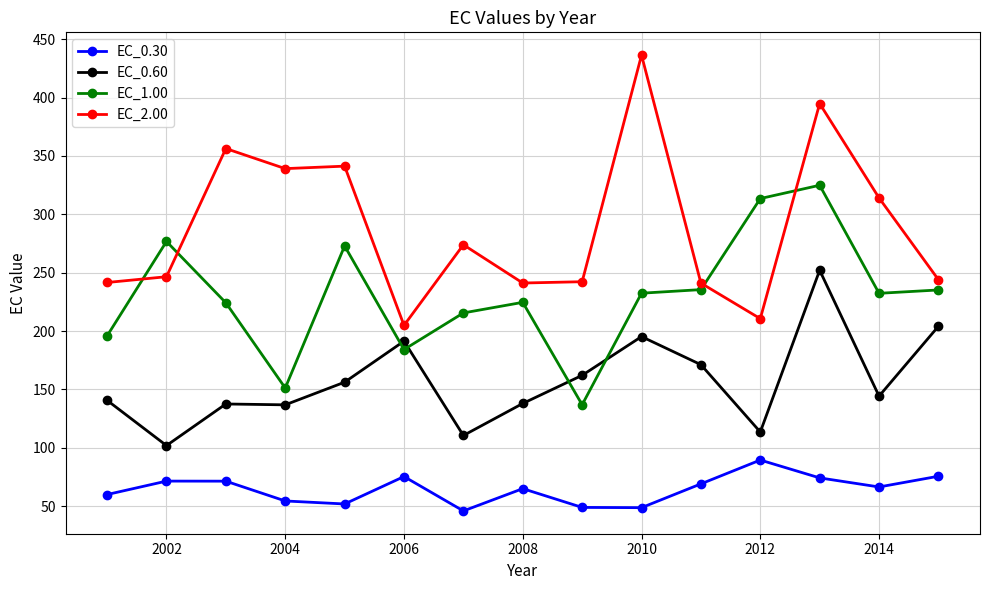

What is the difference between the maximum and minimum values in the EC_1.00 series?

188.1